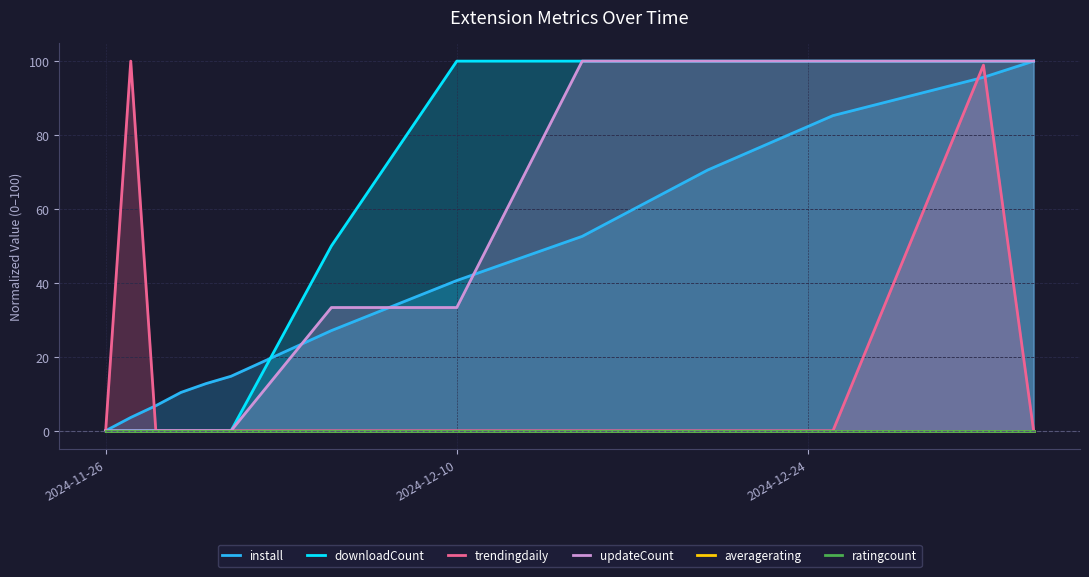

True or false: trendingdaily has a value of 48.6 at 2024-11-26.

False